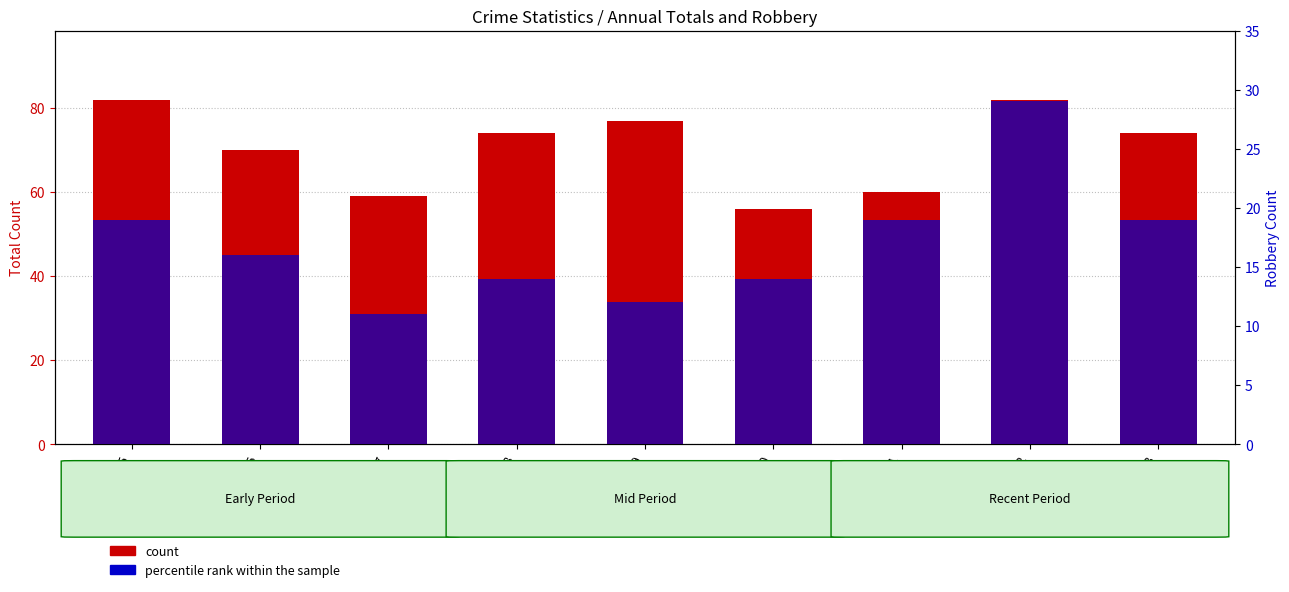

Which series changed the most between 2016 and 2017?

count